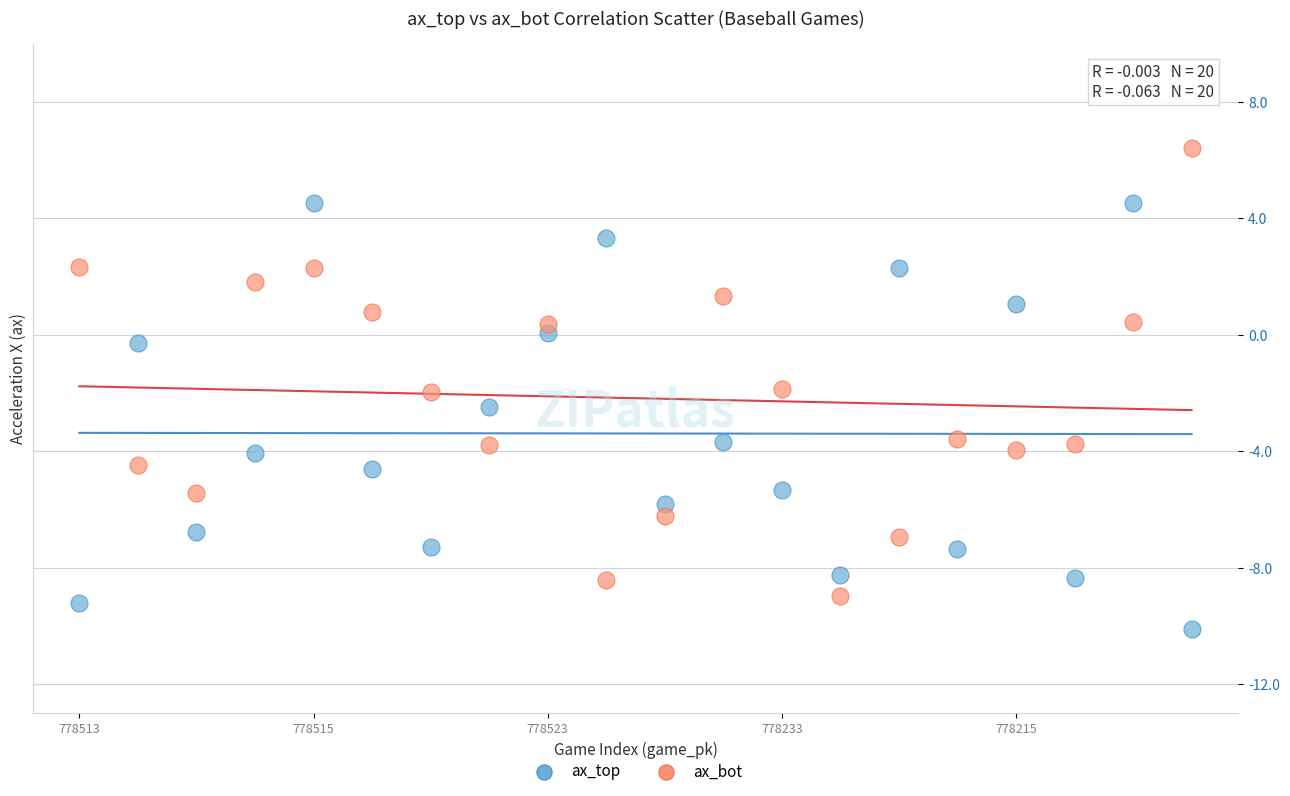

What are all the series names shown in the legend?

ax_top, ax_bot